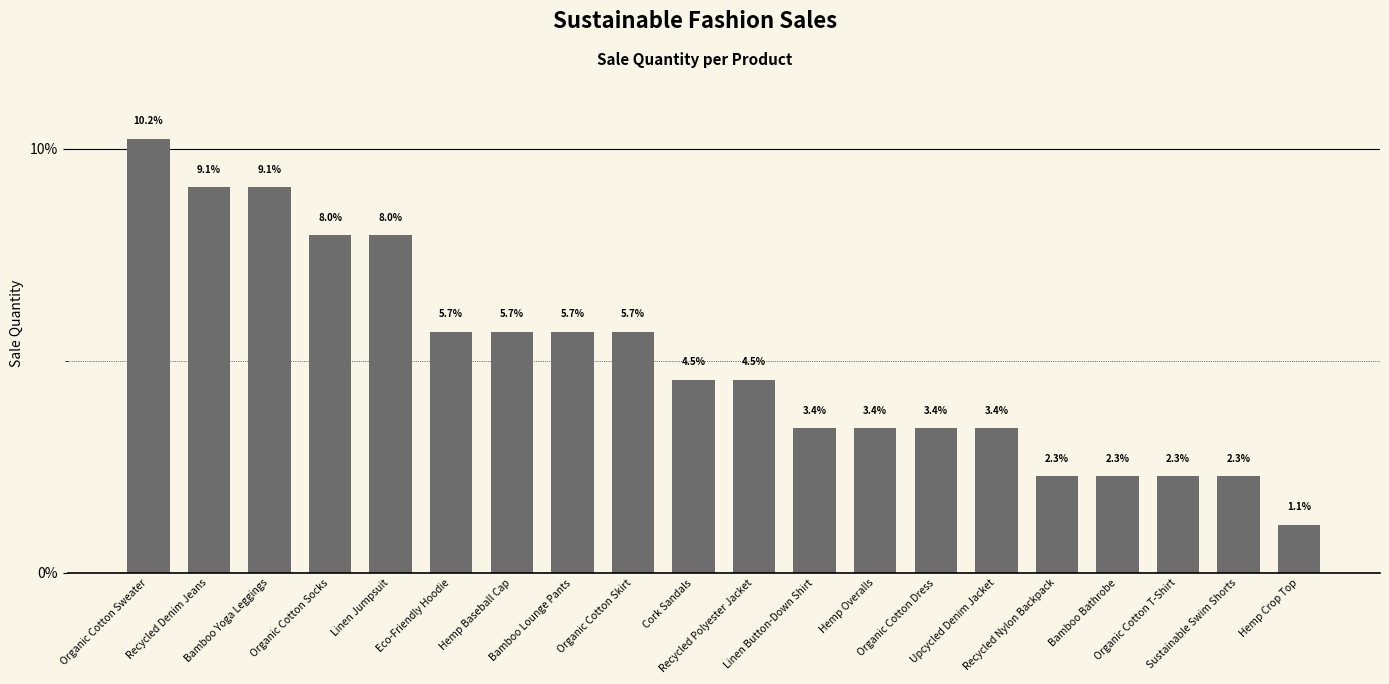

Reading right to left, list all the values displayed in this chart.

1.1	2.3	2.3	2.3	2.3	3.4	3.4	3.4	3.4	4.5	4.5	5.7	5.7	5.7	5.7	8.0	8.0	9.1	9.1	10.2